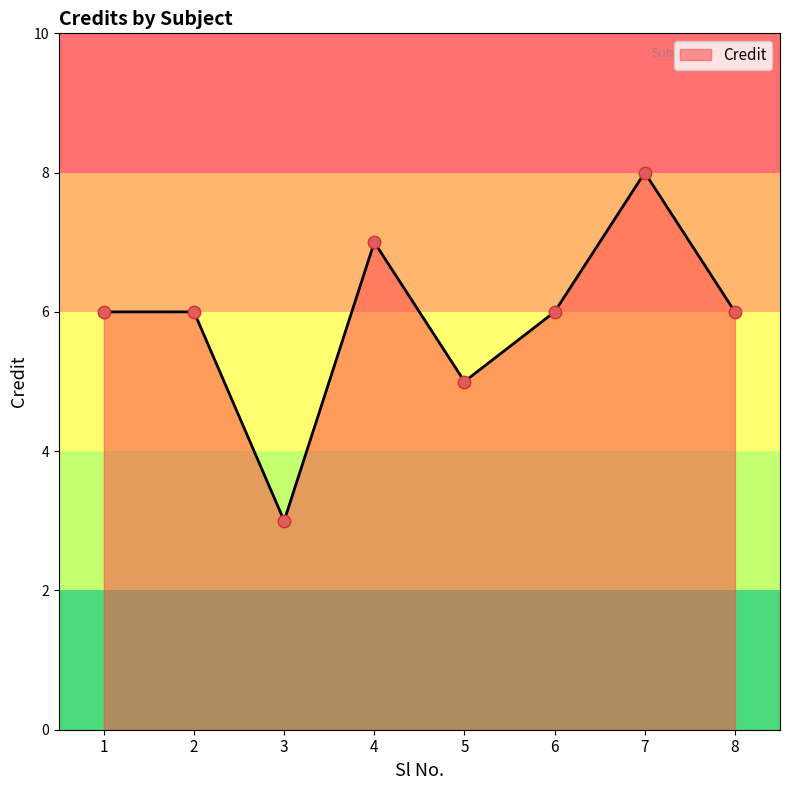

What is the change in value from 3 to 5?

+2